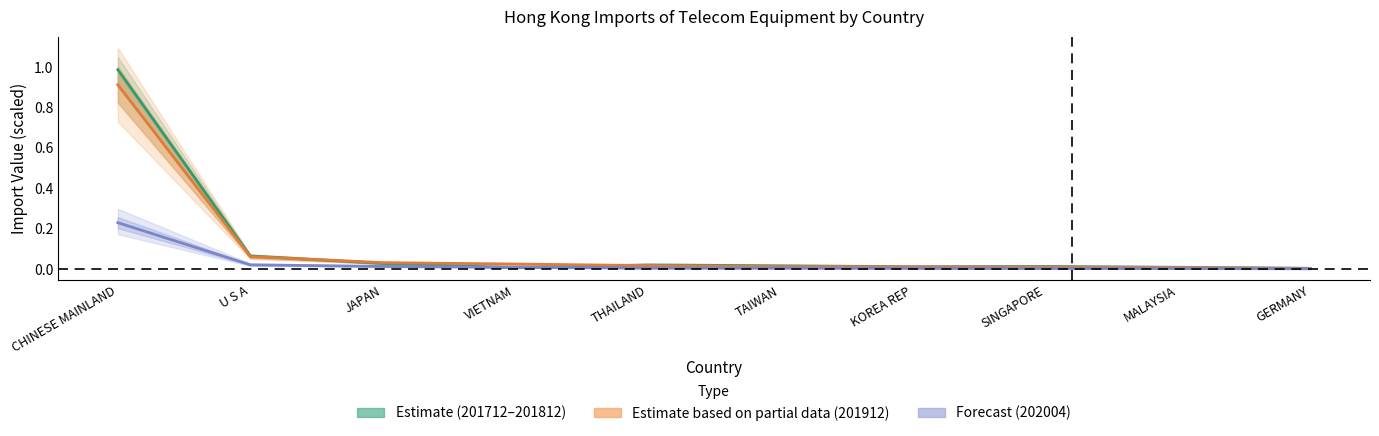

Which label corresponds to the smallest value in the chart?

GERMANY